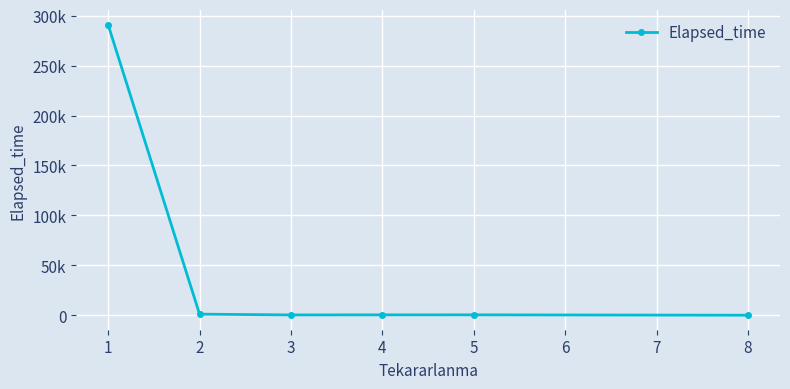

Reading right to left, extract all data points from this chart.

65	420	410	335	1115	290827